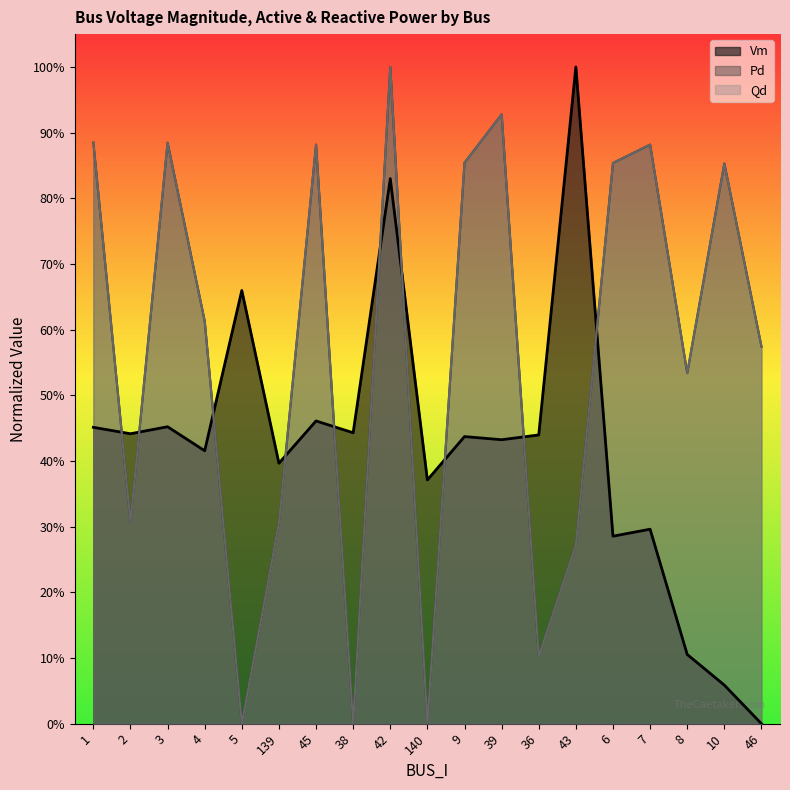

At which category does the chart reach its peak across all series?

42